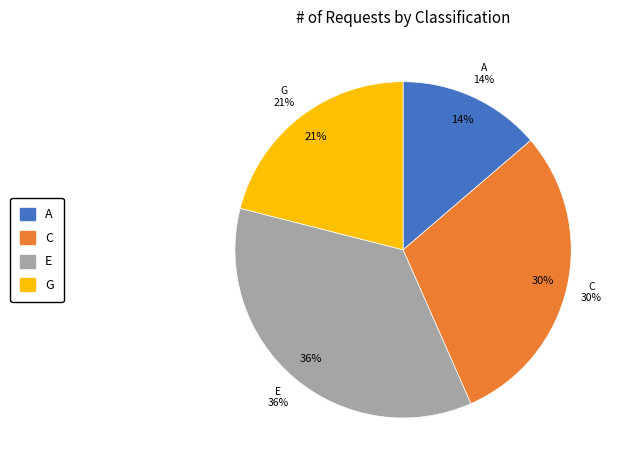

Which slice is the largest?

E